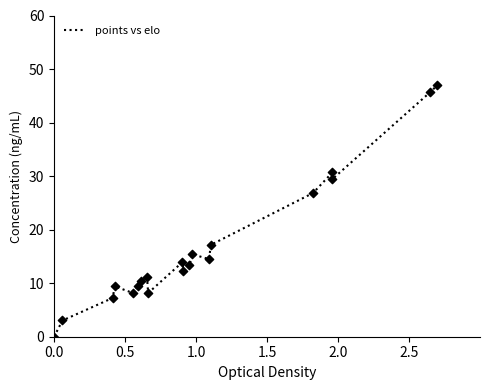

What is the difference between the maximum and minimum values?

47.0